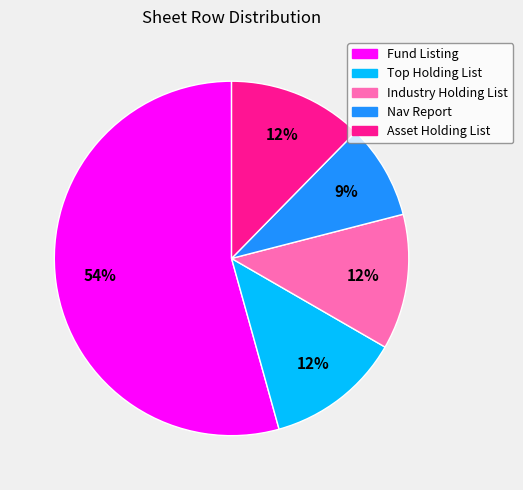

To the nearest percent, what portion does Asset Holding List represent?

12%